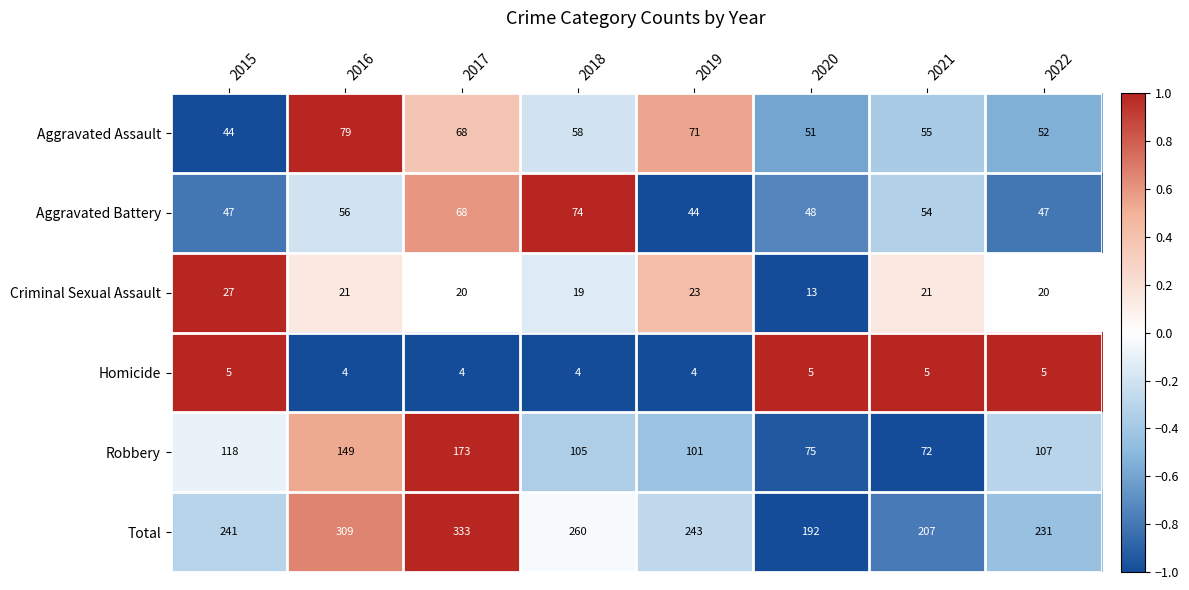

The value of Criminal Sexual Assault at 2022 is 20. True or false?

True